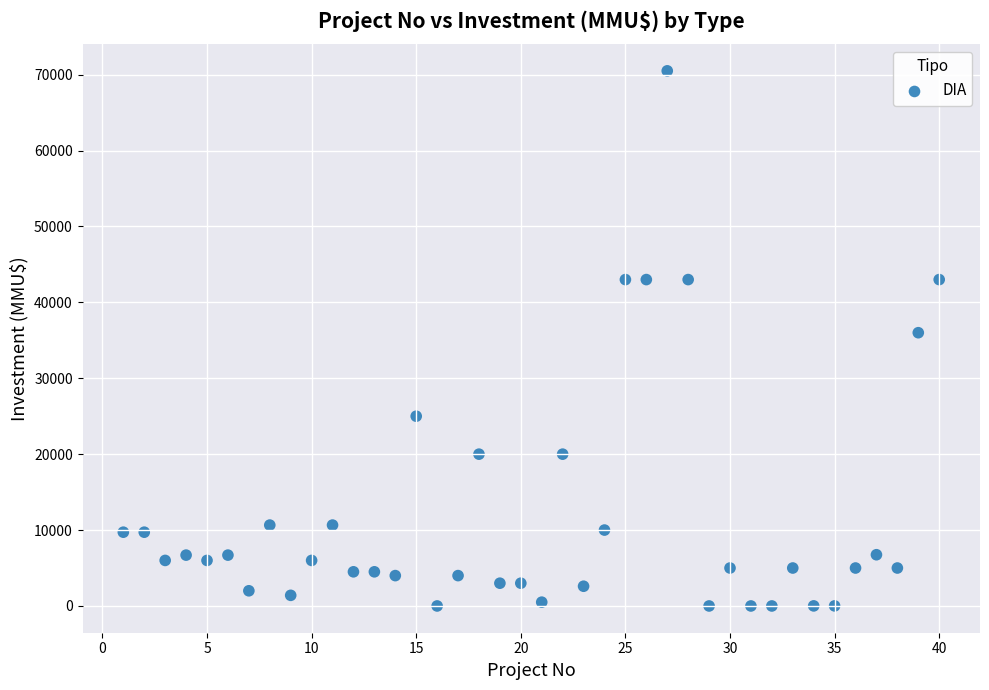

What is the range of X values (max minus min)?

39